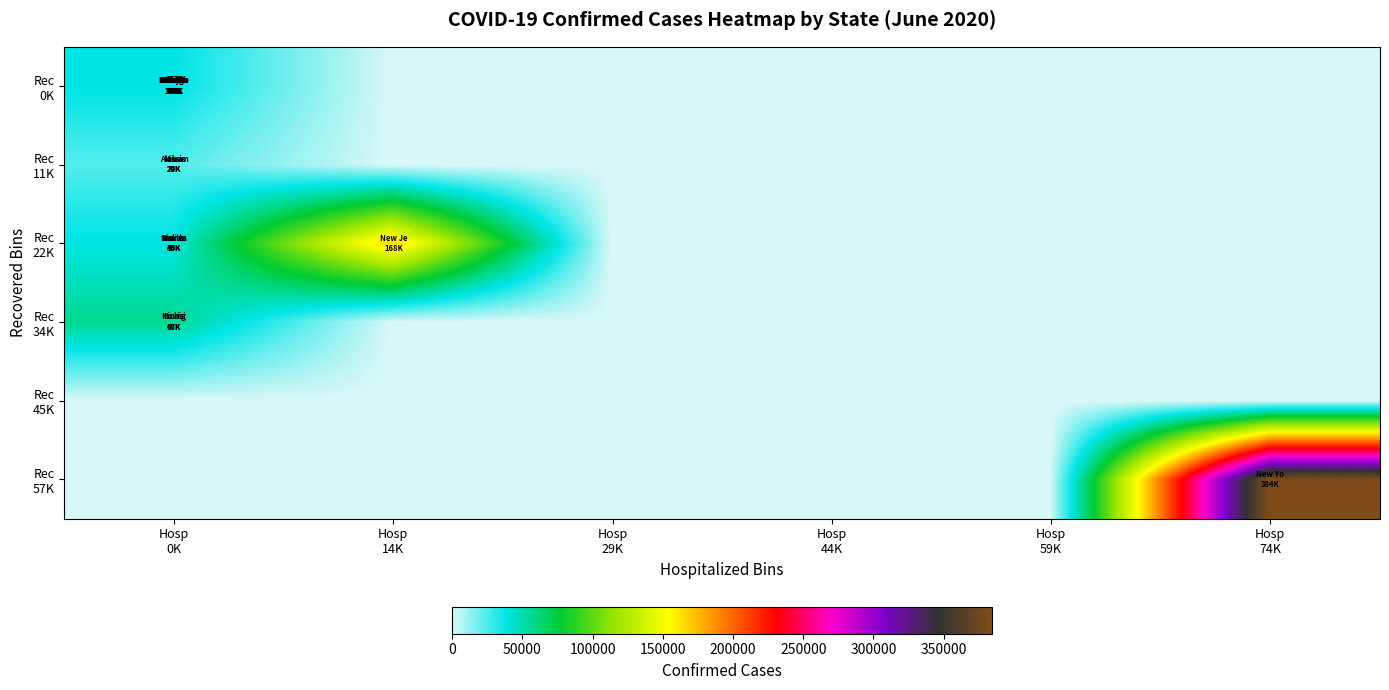

List the series in order of their peak value, lowest first.

Rec 45K, Rec 11K, Rec 0K, Rec 34K, Rec 22K, Rec 57K